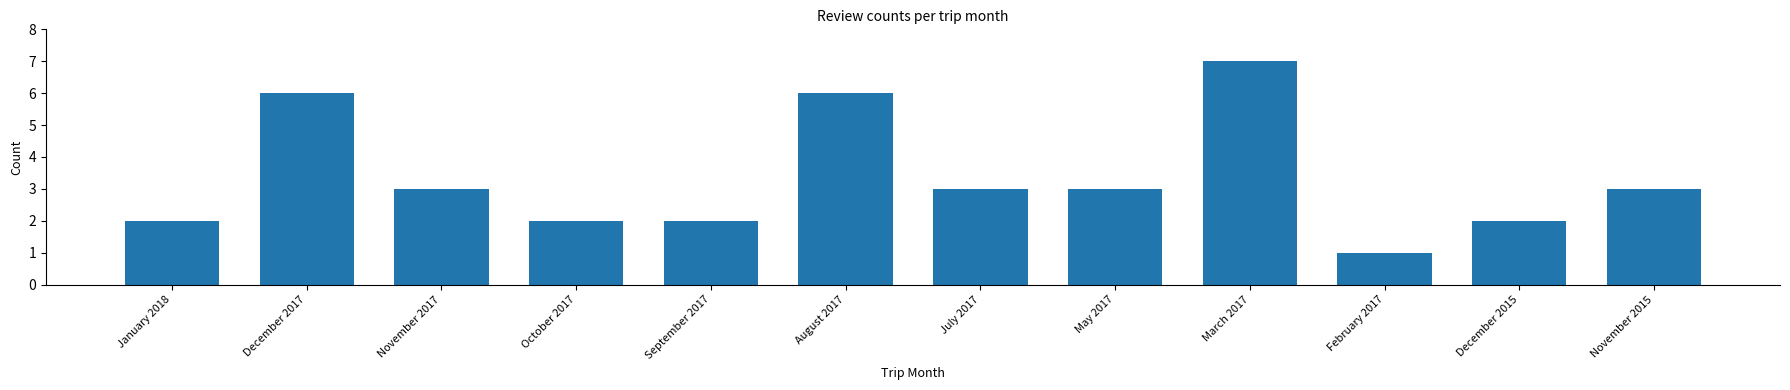

What position from the right is February 2017?

3